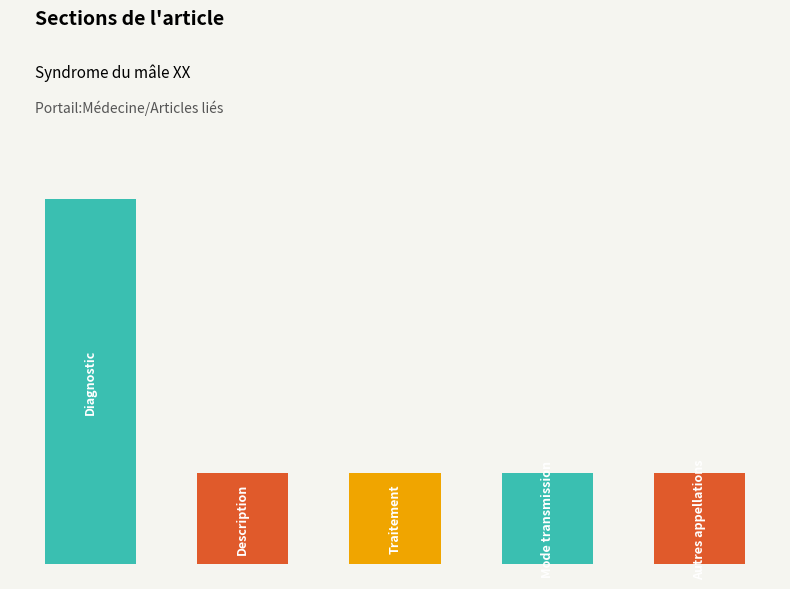

Which has a higher value, Description or Mode transmission?

Description